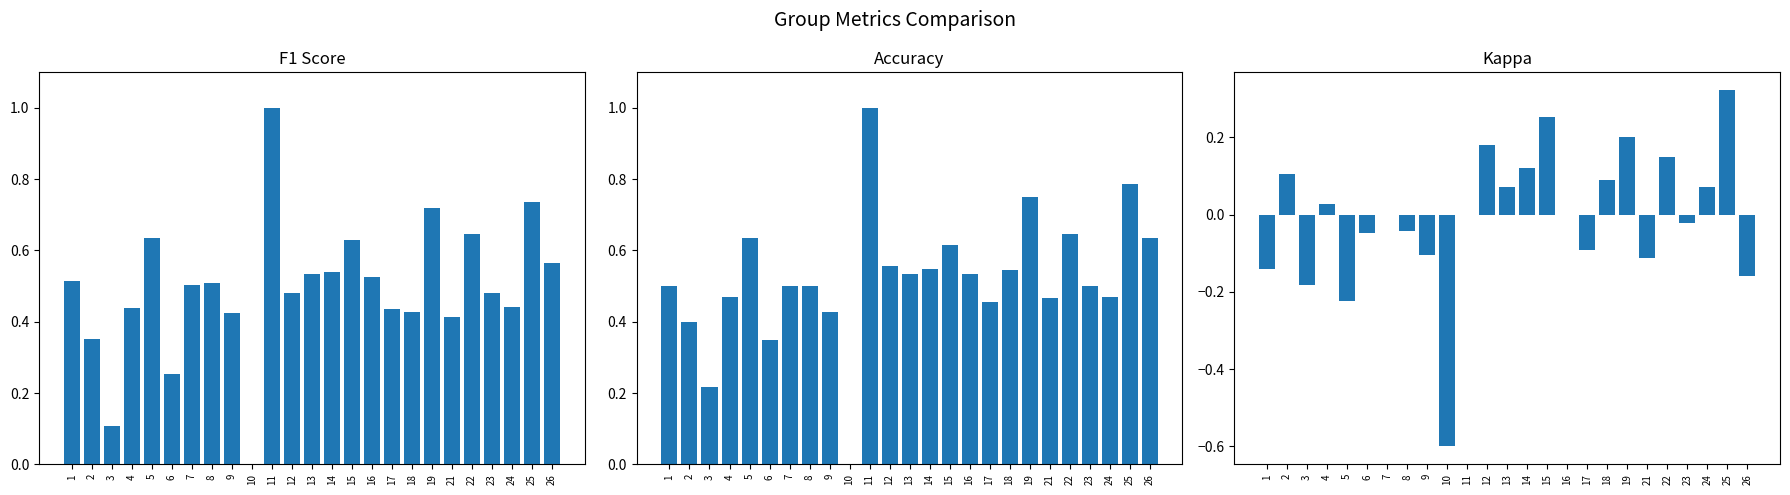

Reading left to right, what are all the values shown in this chart?

f1: 1=0.5	2=0.4	3=0.1	4=0.4	5=0.6	6=0.3	7=0.5	8=0.5	9=0.4	10=0.0	11=1.0	12=0.5	13=0.5	14=0.5	15=0.6	16=0.5	17=0.4	18=0.4	19=0.7	21=0.4	22=0.6	23=0.5	24=0.4	25=0.7	26=0.6
accuracy: 1=0.5	2=0.4	3=0.2	4=0.5	5=0.6	6=0.3	7=0.5	8=0.5	9=0.4	10=0.0	11=1.0	12=0.6	13=0.5	14=0.5	15=0.6	16=0.5	17=0.5	18=0.5	19=0.8	21=0.5	22=0.6	23=0.5	24=0.5	25=0.8	26=0.6
kappa: 1=-0.1	2=0.1	3=-0.2	4=0.0	5=-0.2	6=-0.0	7=0.0	8=-0.0	9=-0.1	10=-0.6	11=0.0	12=0.2	13=0.1	14=0.1	15=0.3	16=0.0	17=-0.1	18=0.1	19=0.2	21=-0.1	22=0.2	23=-0.0	24=0.1	25=0.3	26=-0.2